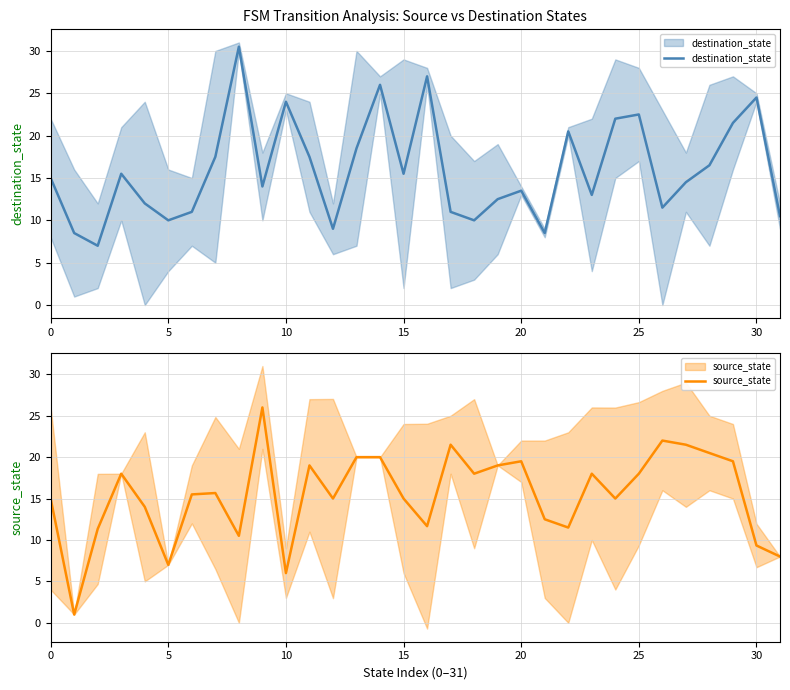

What is the difference between the second highest and minimum values in the source_state series?

21.0